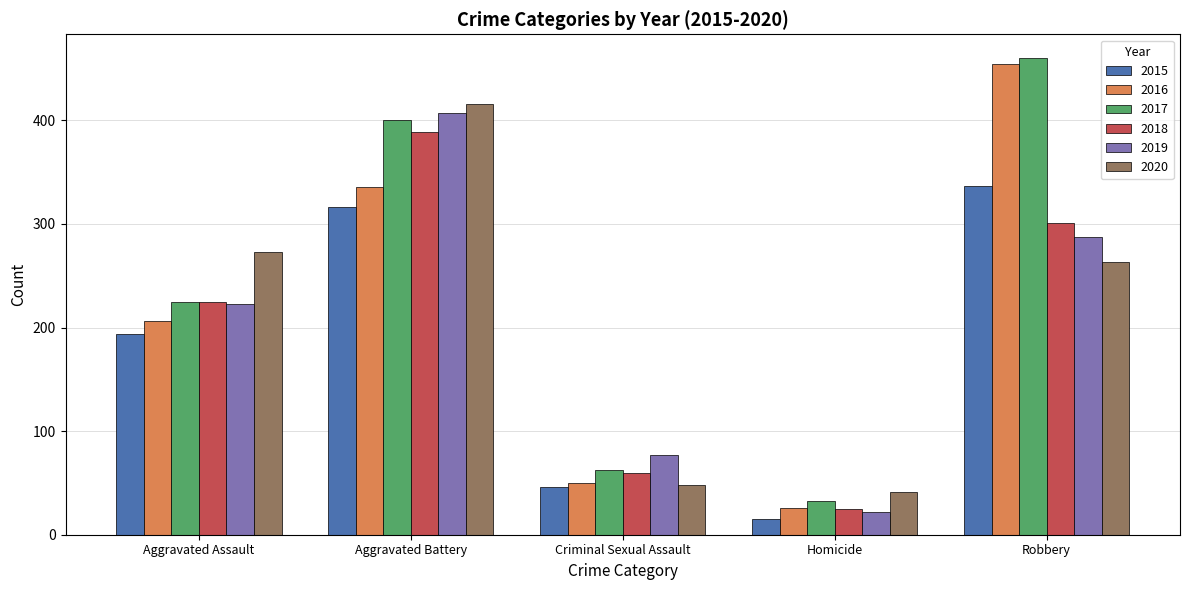

Does the chart contain any negative values?

No